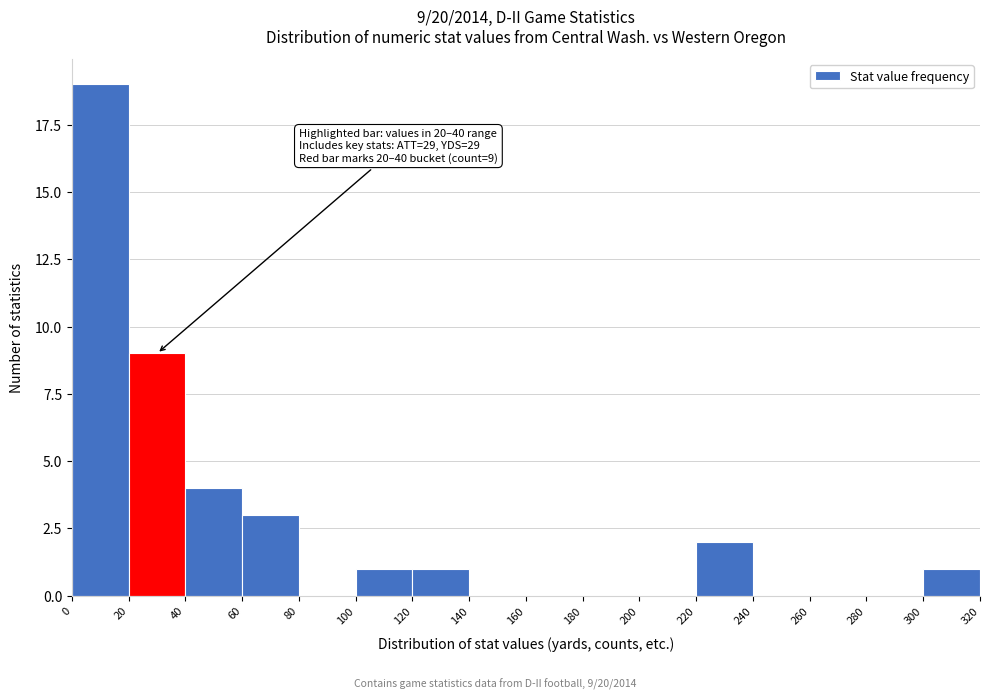

Over which range of the x-axis is the bar tallest?

0 to 20